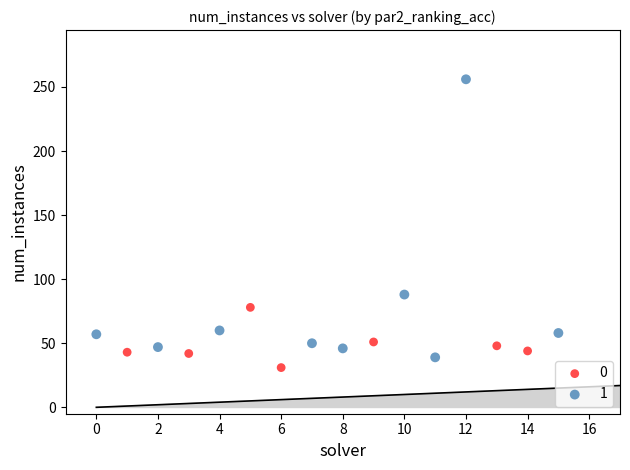

What are all the series names shown in the legend?

0, 1